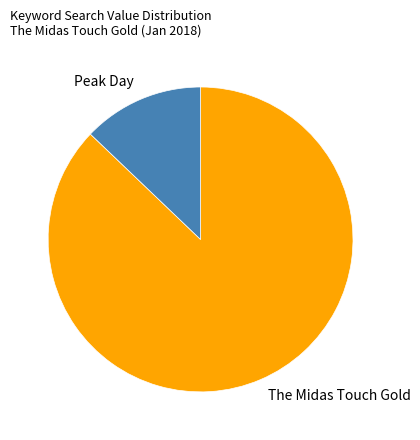

Count the number of slices in the pie.

2